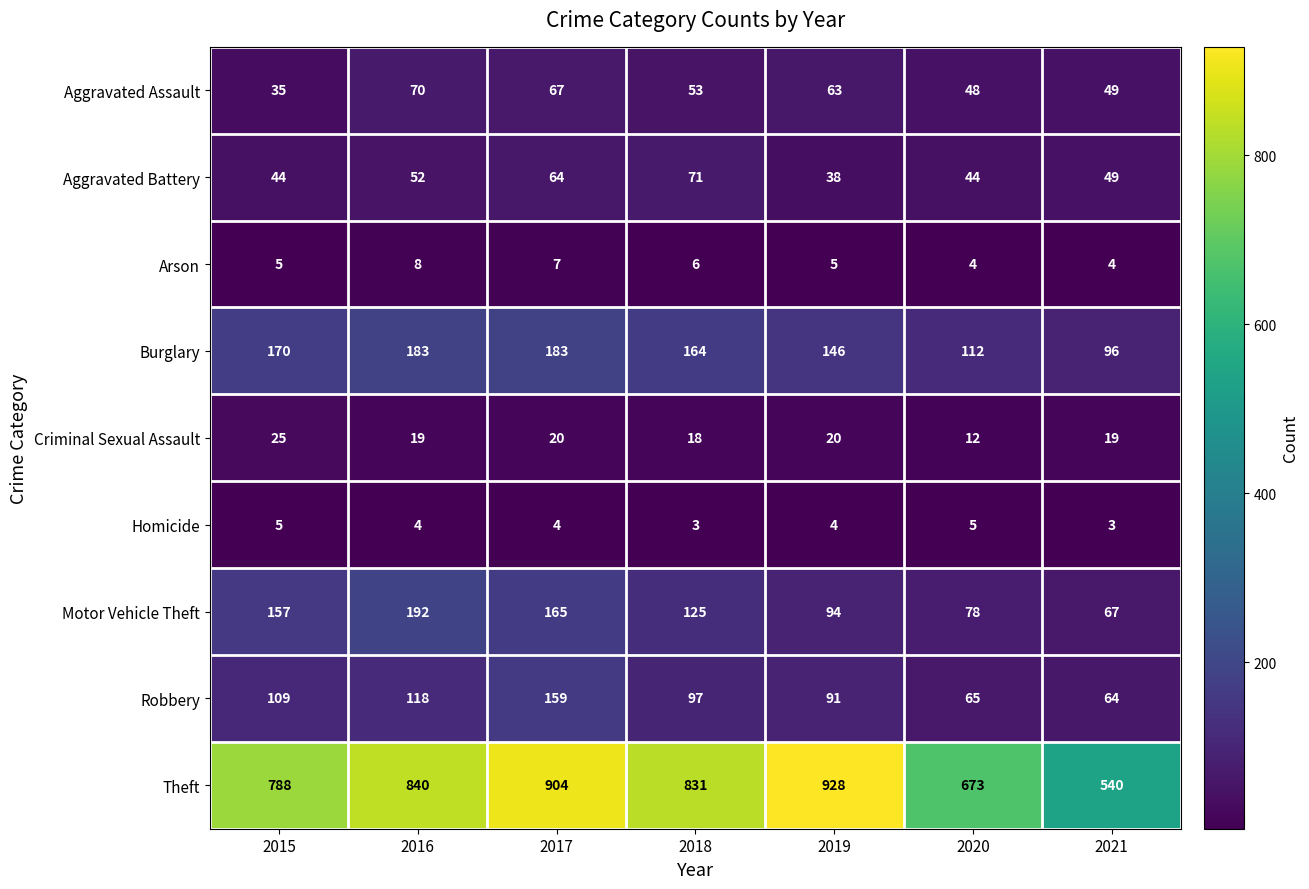

What is the average value of the Aggravated Assault series?

55